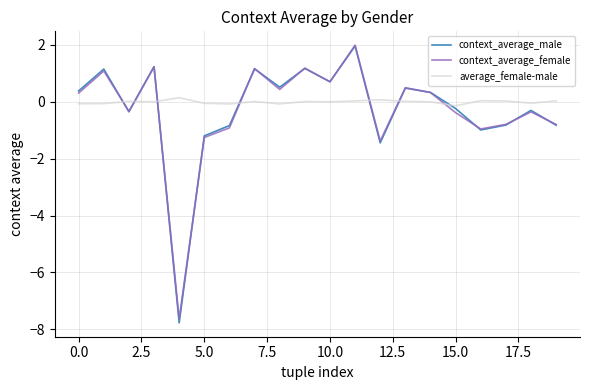

In context_average_male, how many points are lower than both neighbors (excluding endpoints)?

6